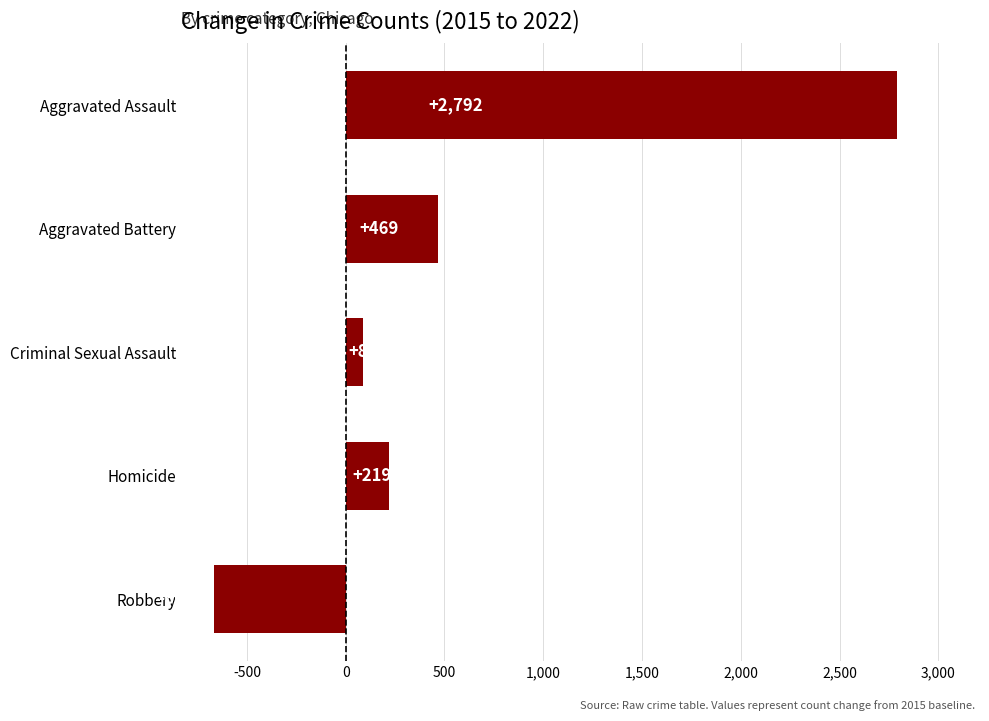

What is the maximum value shown in the chart?

2792